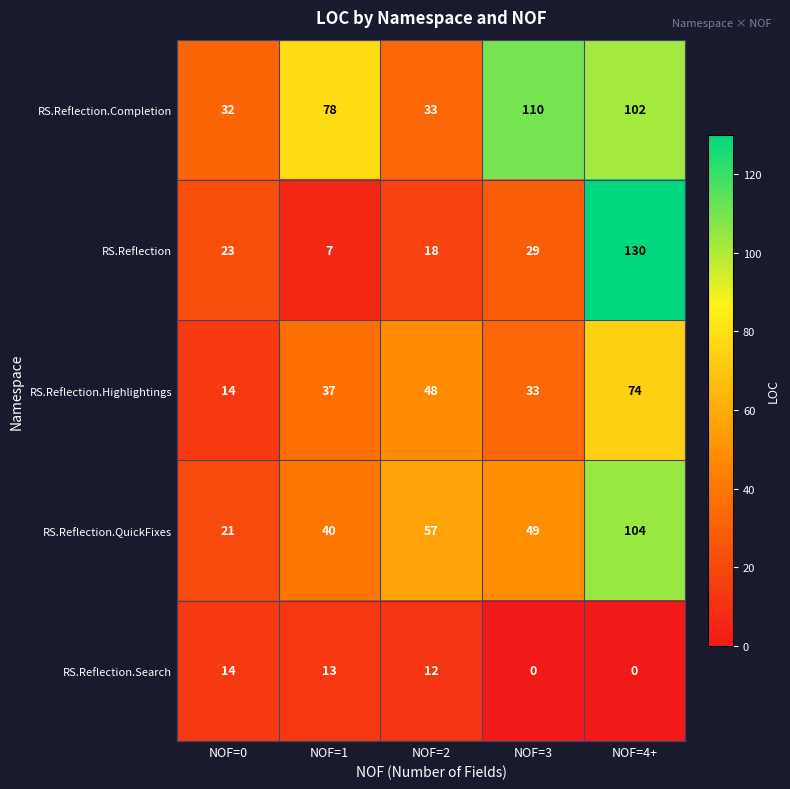

True or false: RS.Reflection.QuickFixes has a value of 49 at NOF=3.

True